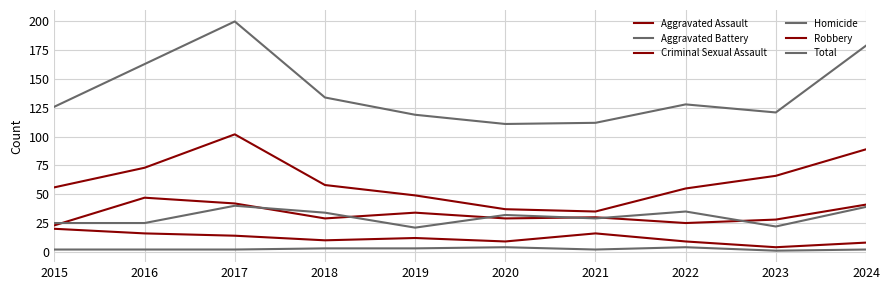

Rank the series at 2021 from highest to lowest value.

Total, Robbery, Aggravated Assault, Aggravated Battery, Criminal Sexual Assault, Homicide